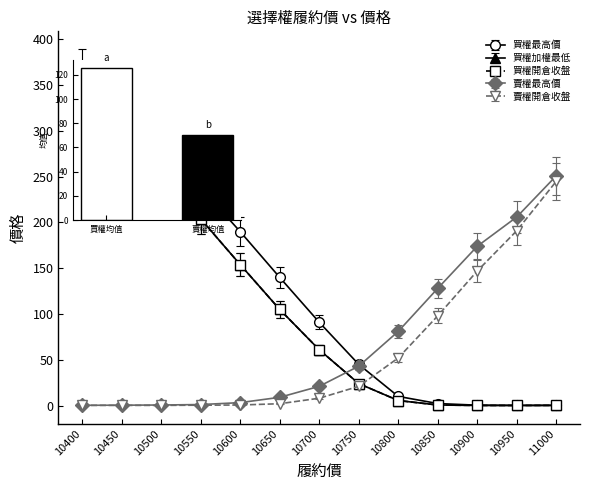

What is the minimum value shown in the chart?

0.2